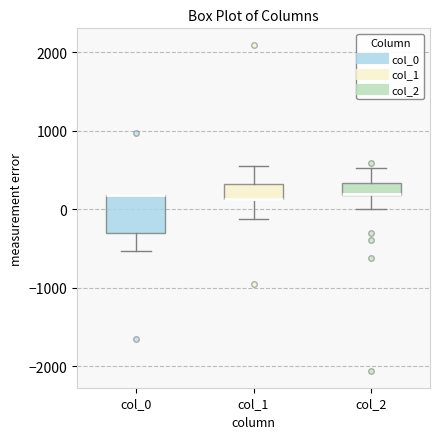

Where is the upper edge of the box for col_2 on the y-axis? The values are not printed on the chart, so give them approximately, as read against the axis.

300